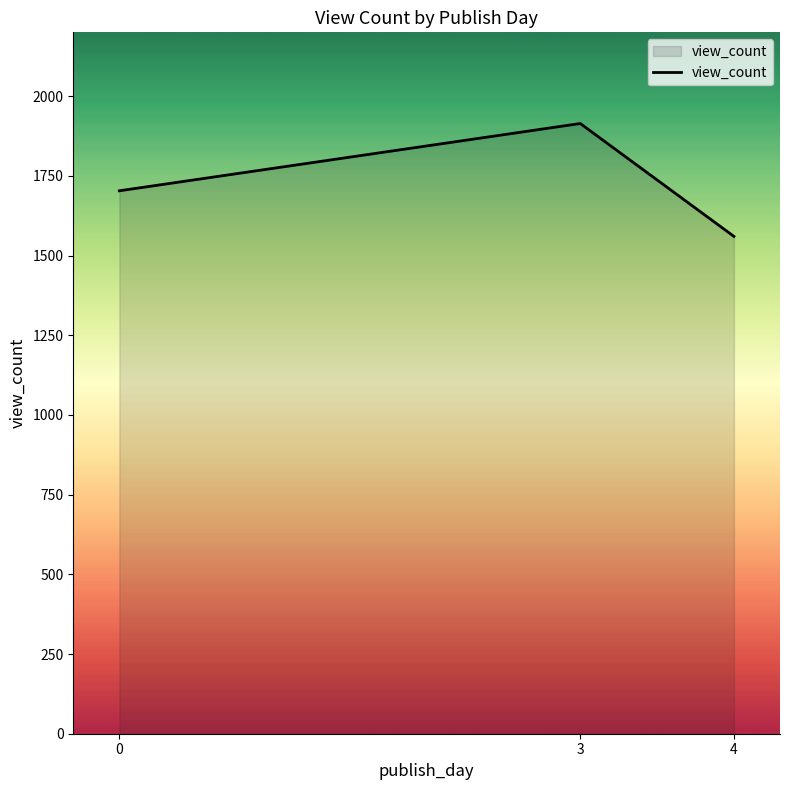

Reading left to right, extract all data points from this chart.

0=1703	3=1914	4=1560